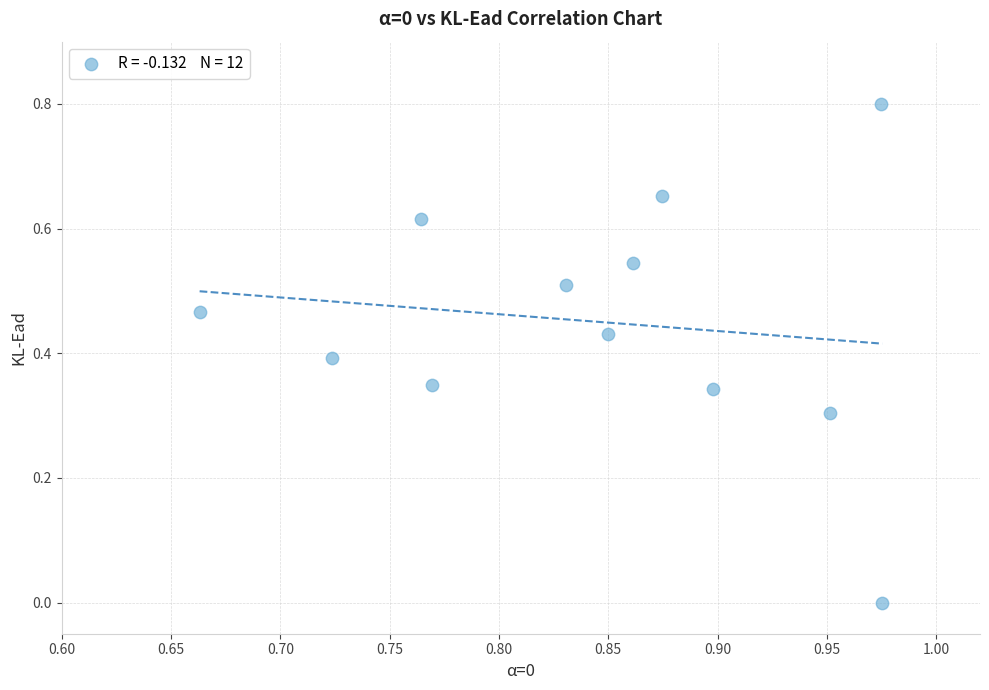

What is the range of Y values (max minus min)?

0.8